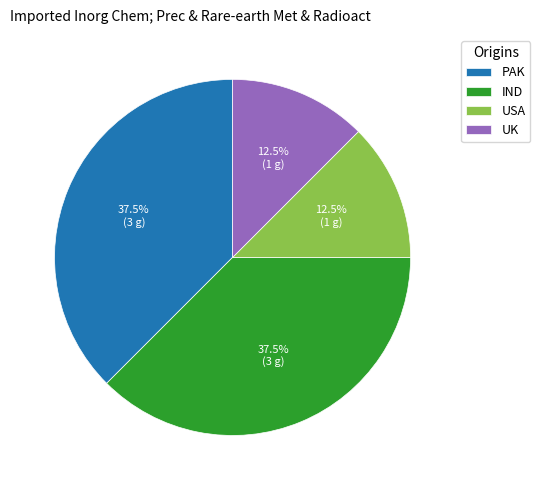

Is UK the majority of the pie?

No